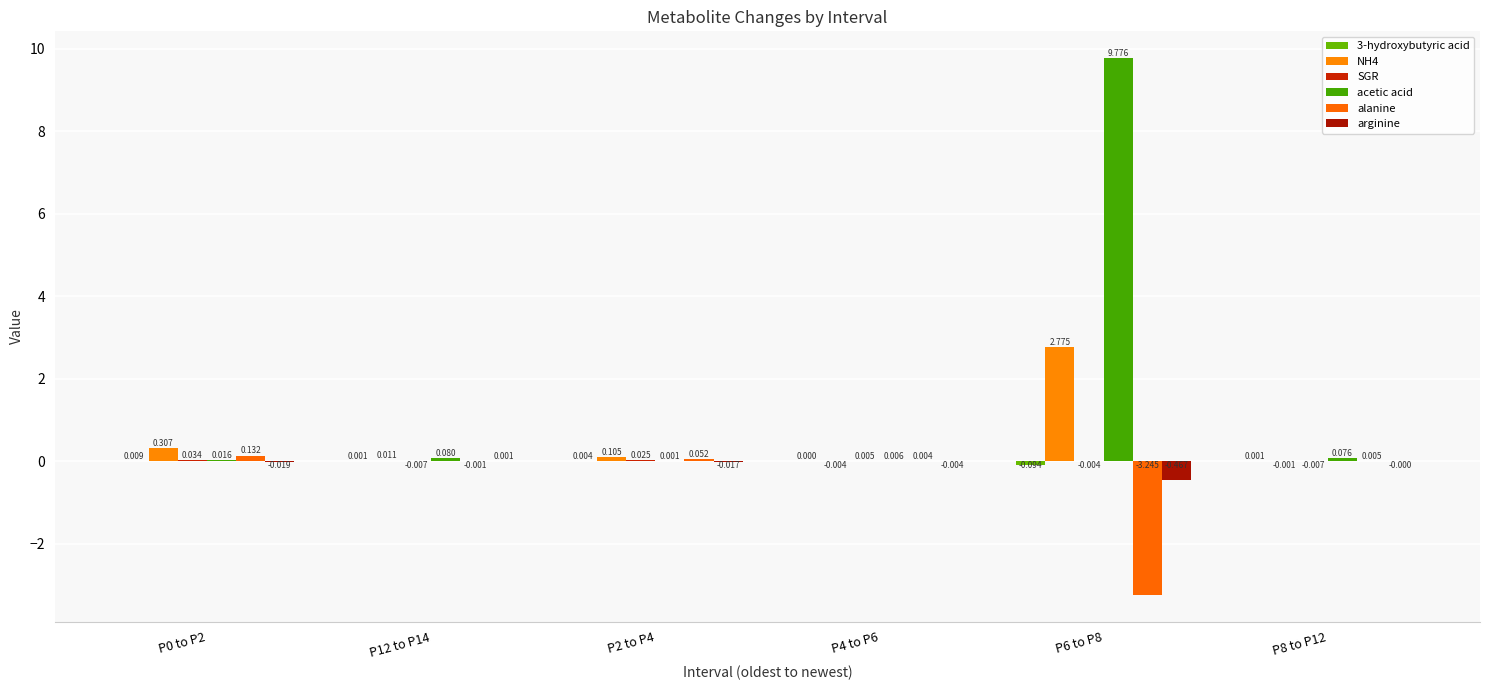

Which series has the widest spread of values?

acetic acid